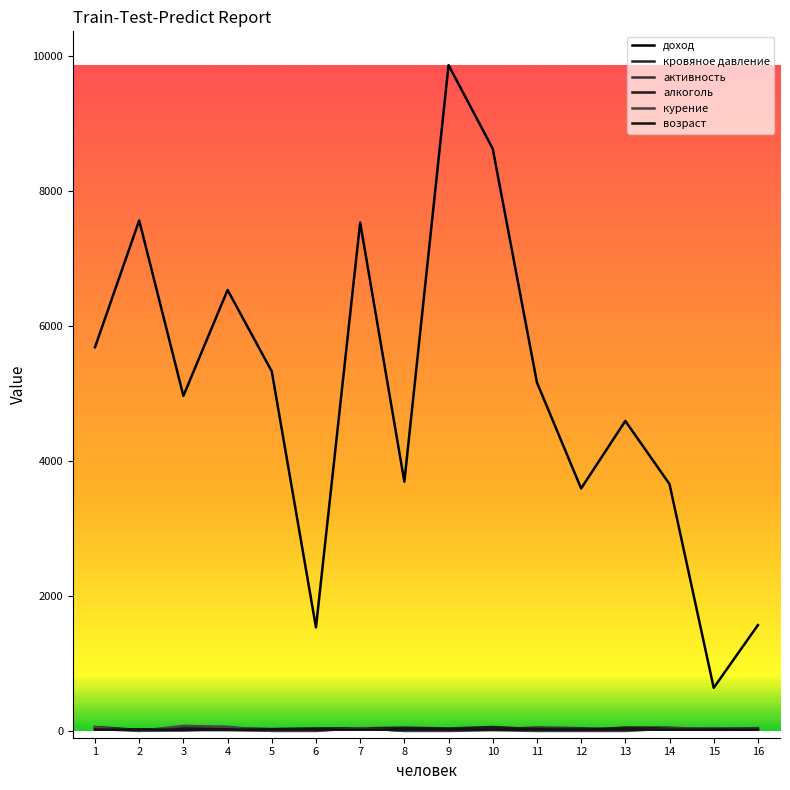

The возраст series shows 33 at 16. True or false?

False